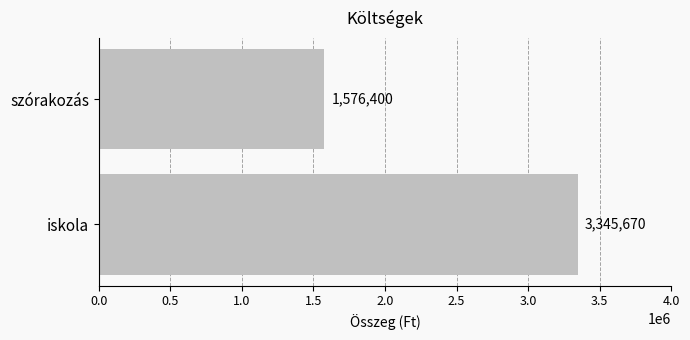

Which category has the lowest value across all series?

szórakozás